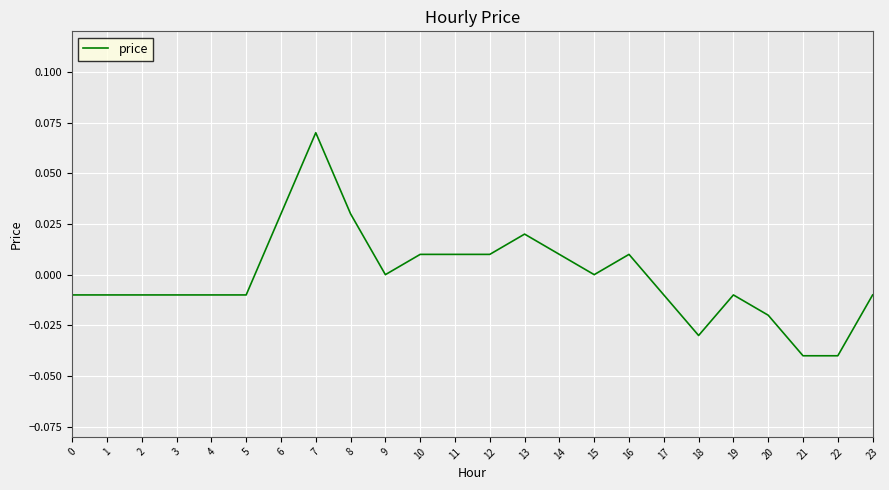

Is it true that the value at 18 is -0.0?

True